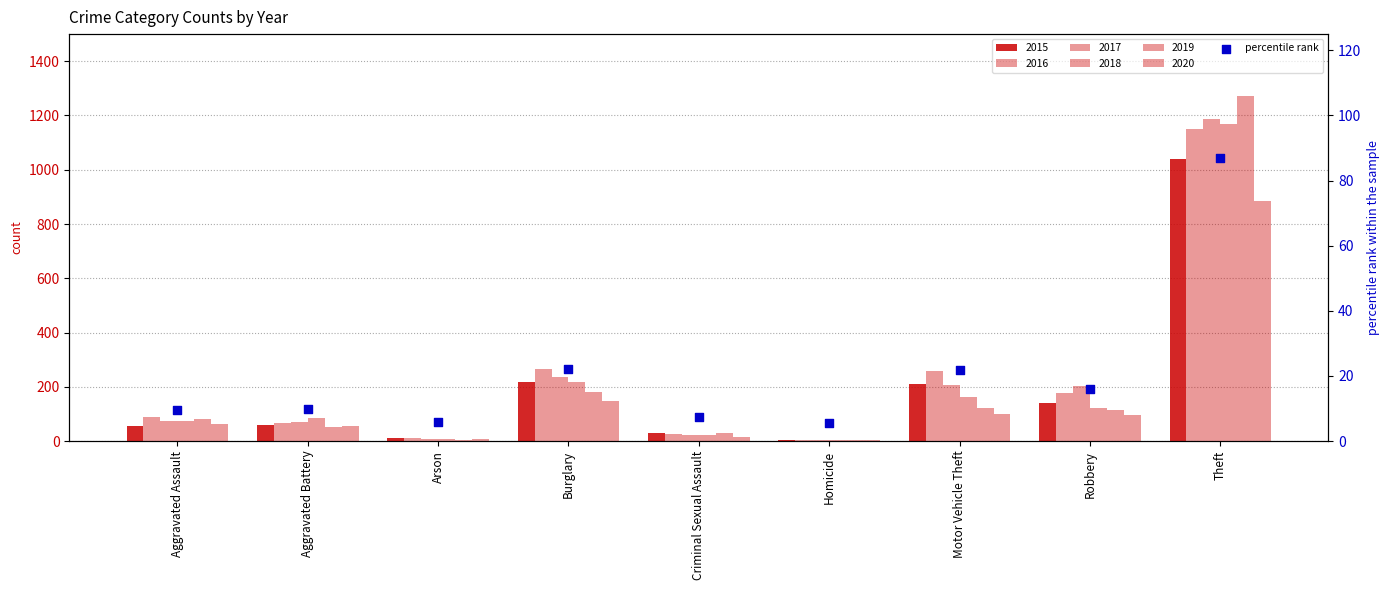

Which has a higher value, Homicide or Motor Vehicle Theft?

Motor Vehicle Theft